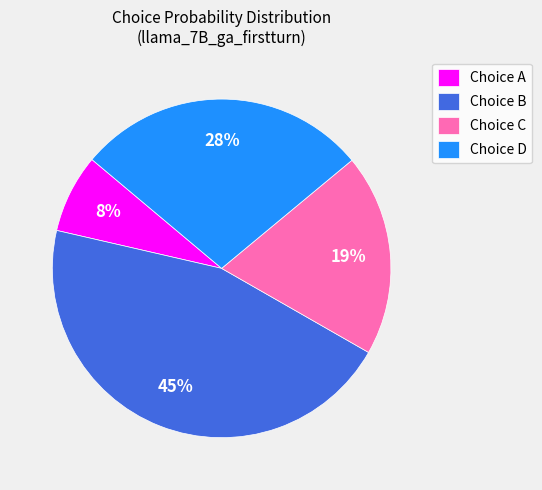

Count the number of slices in the pie.

4